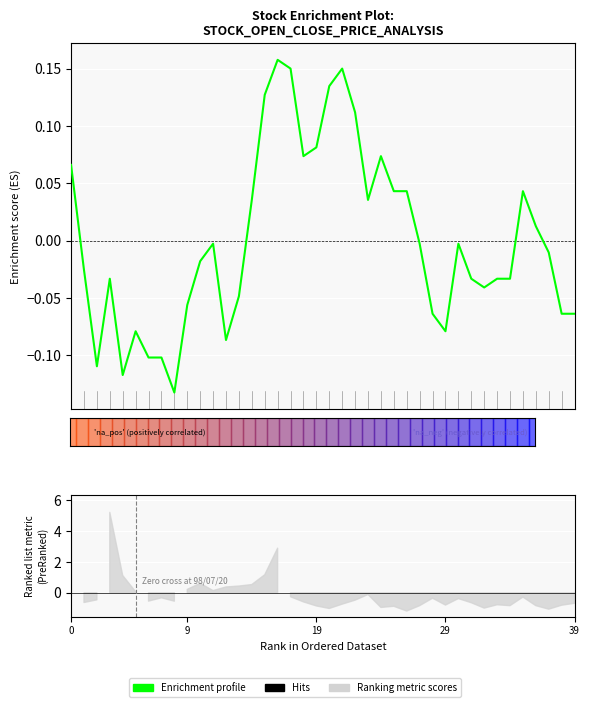

How many lines are shown in the chart?

1